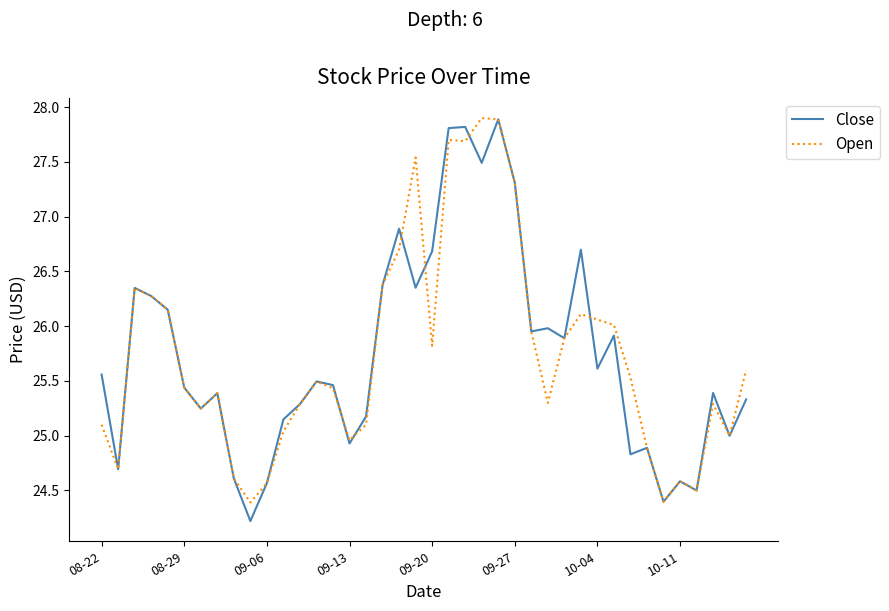

What is the minimum value for Close?

24.2